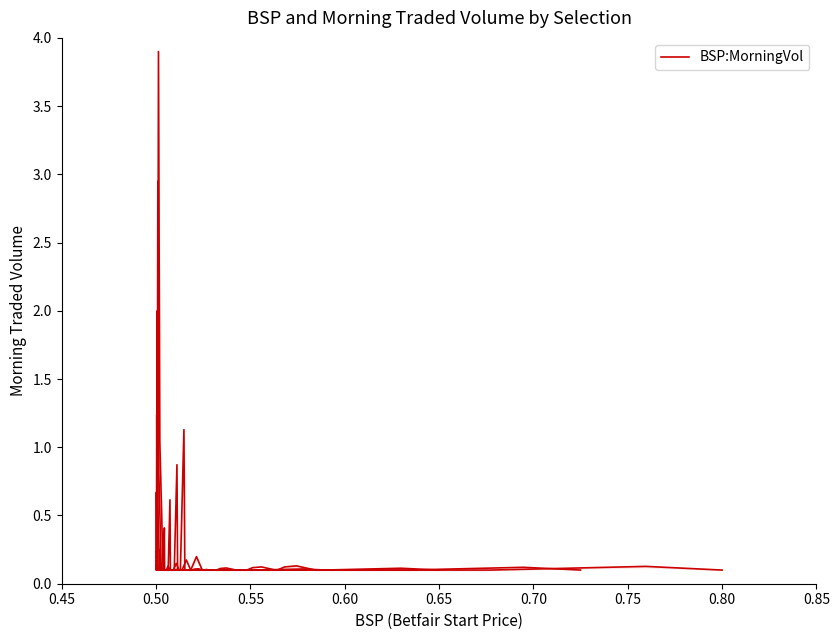

Is it true that the value at 11 is 0.2?

False